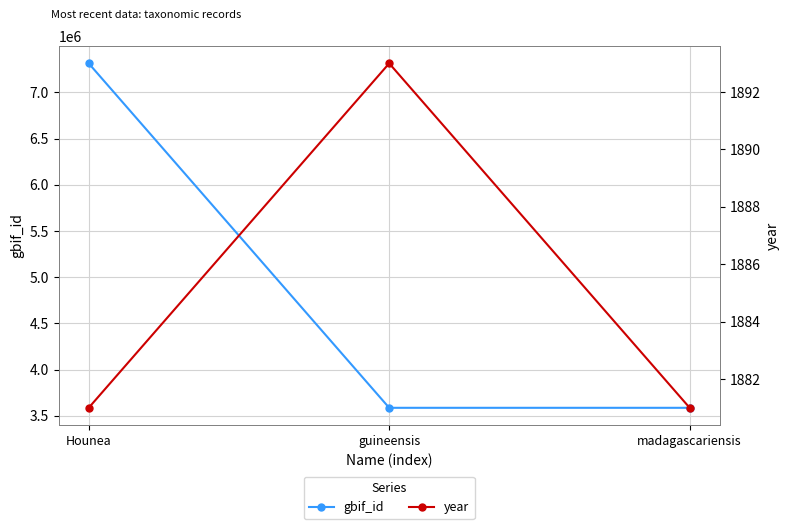

Which series has the largest total across all categories?

gbif_id